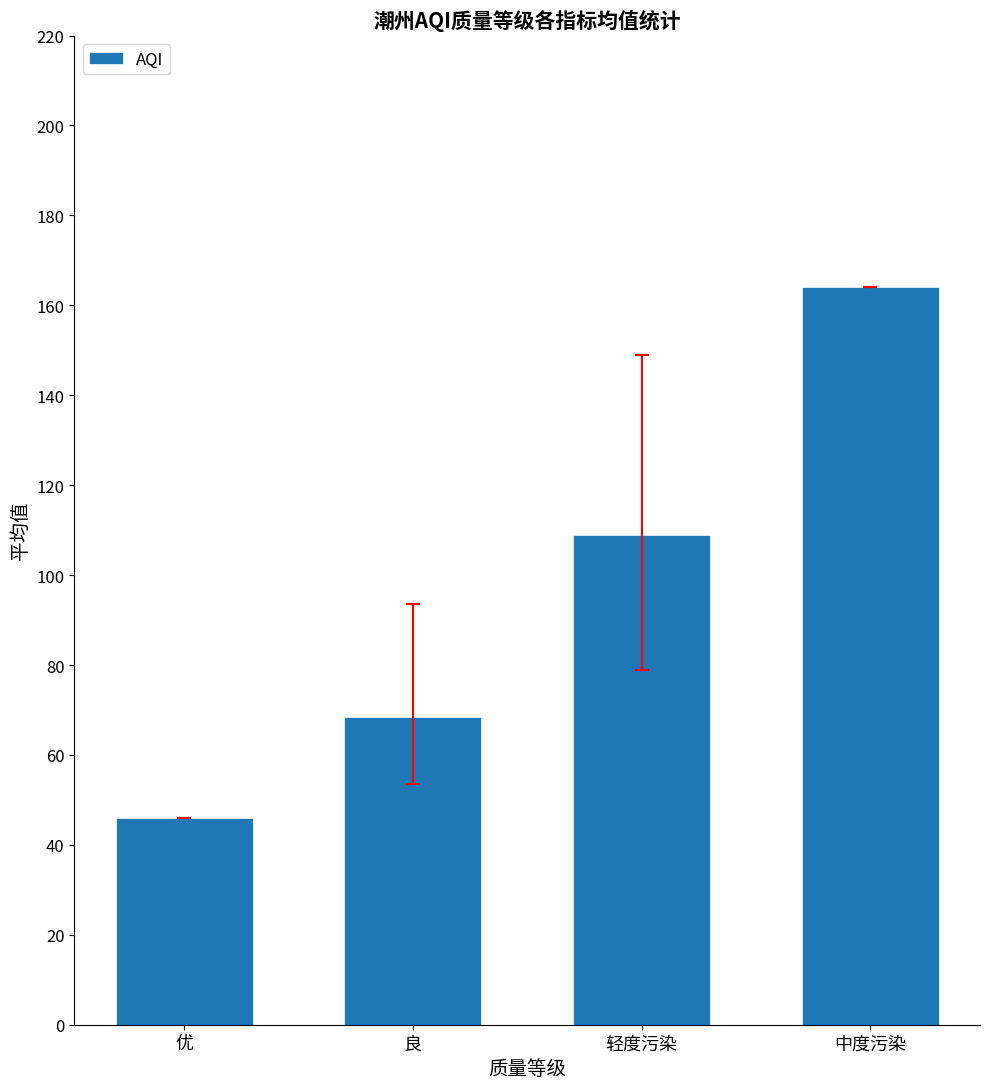

What is the label of the 2nd bar from the left?

良